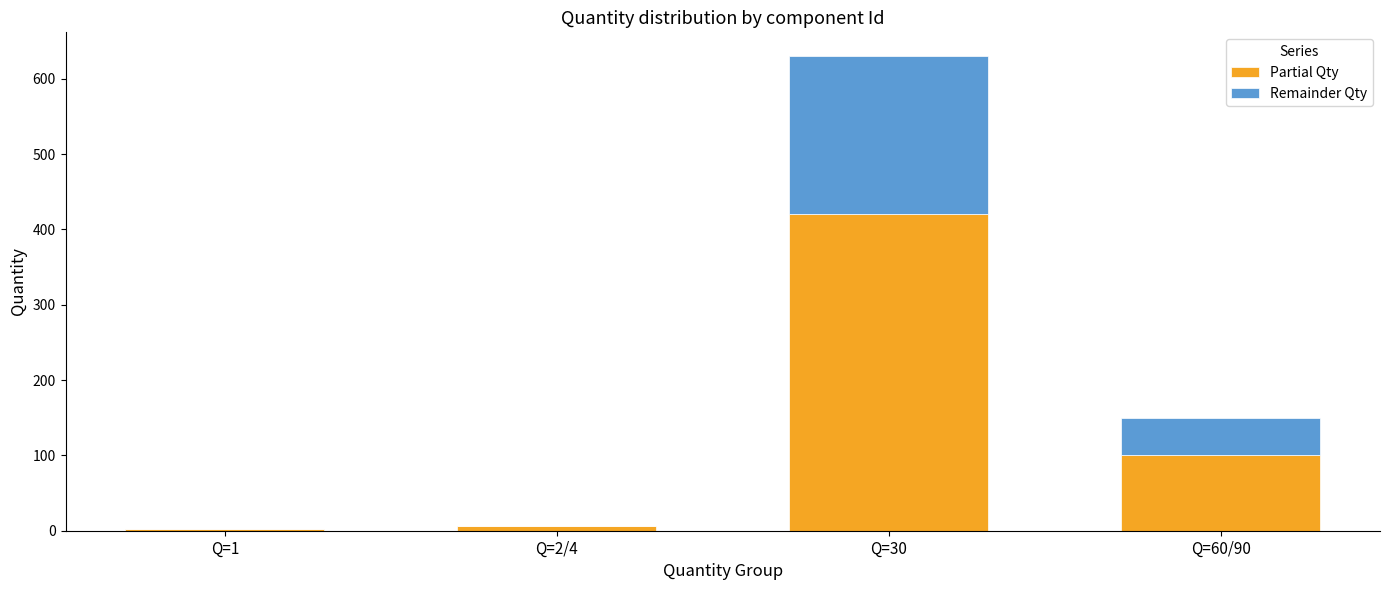

At which category is the sum across all series the highest?

Q=30